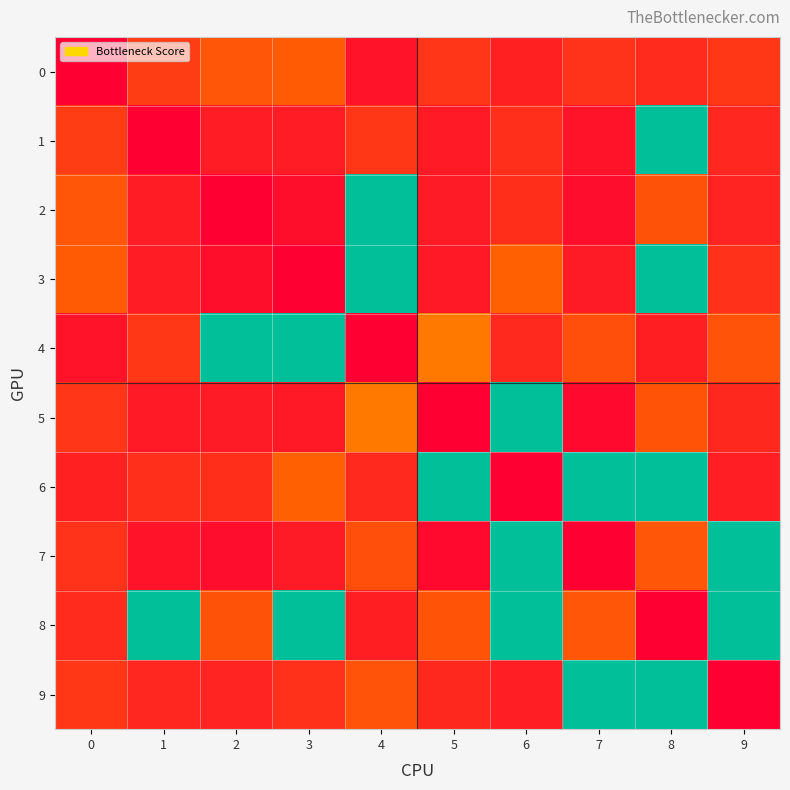

What is the spread (max minus min) of values at 4?

20.0